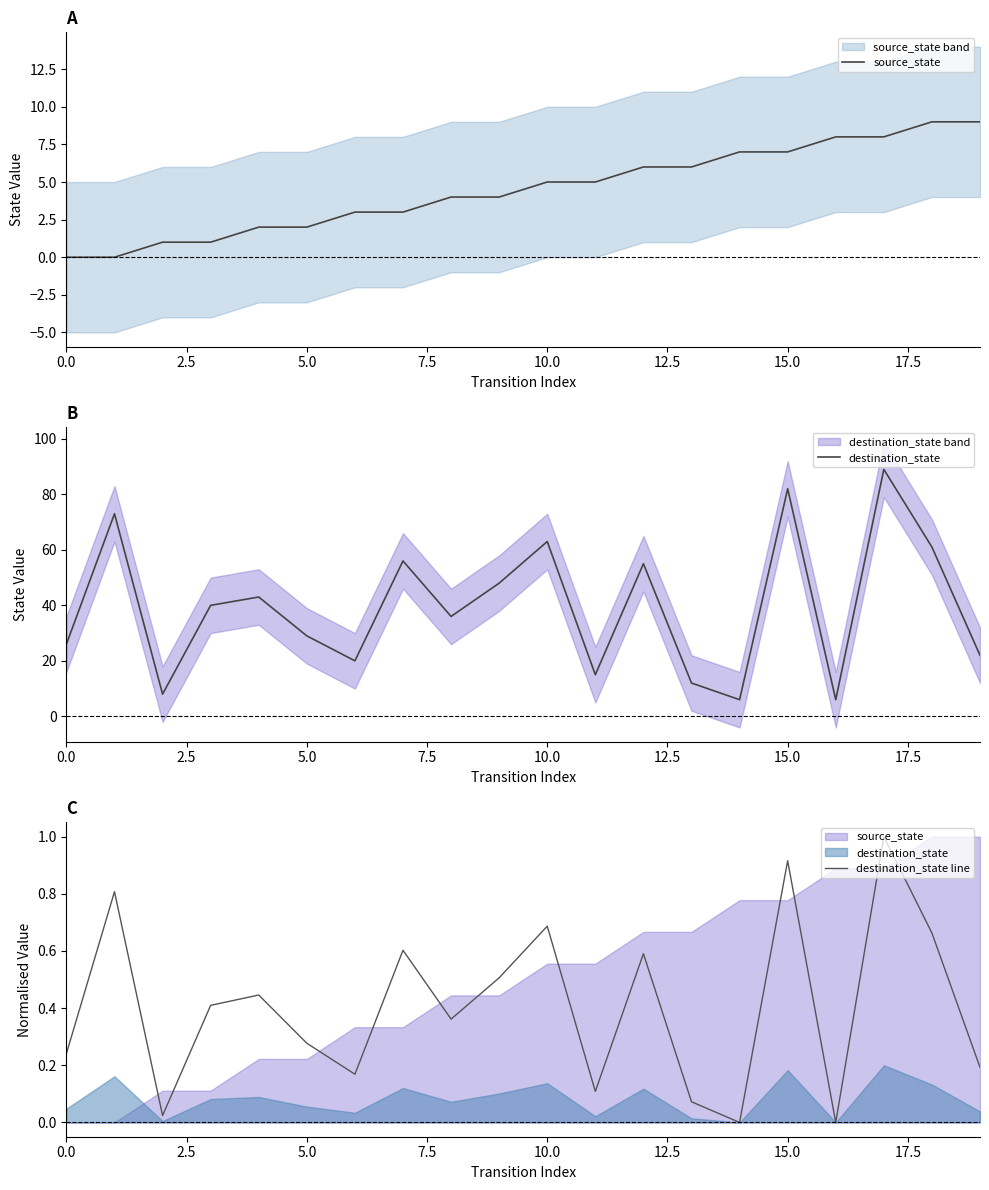

List the series in order of their peak value, highest first.

destination_state, source_state, destination_state line